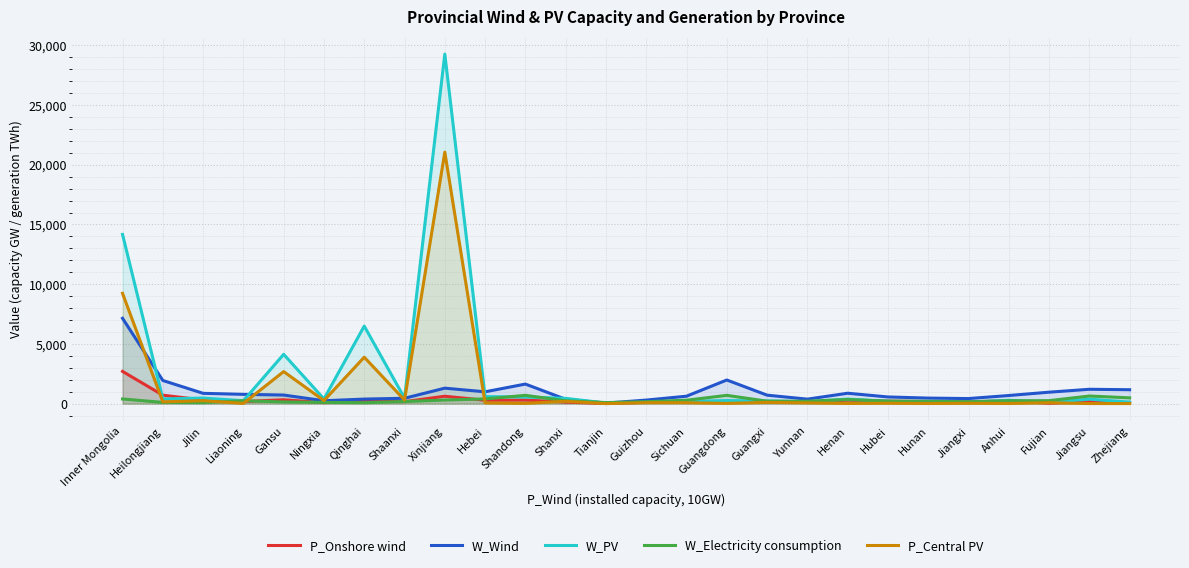

The value of P_Onshore wind at Guangxi is 52. True or false?

False